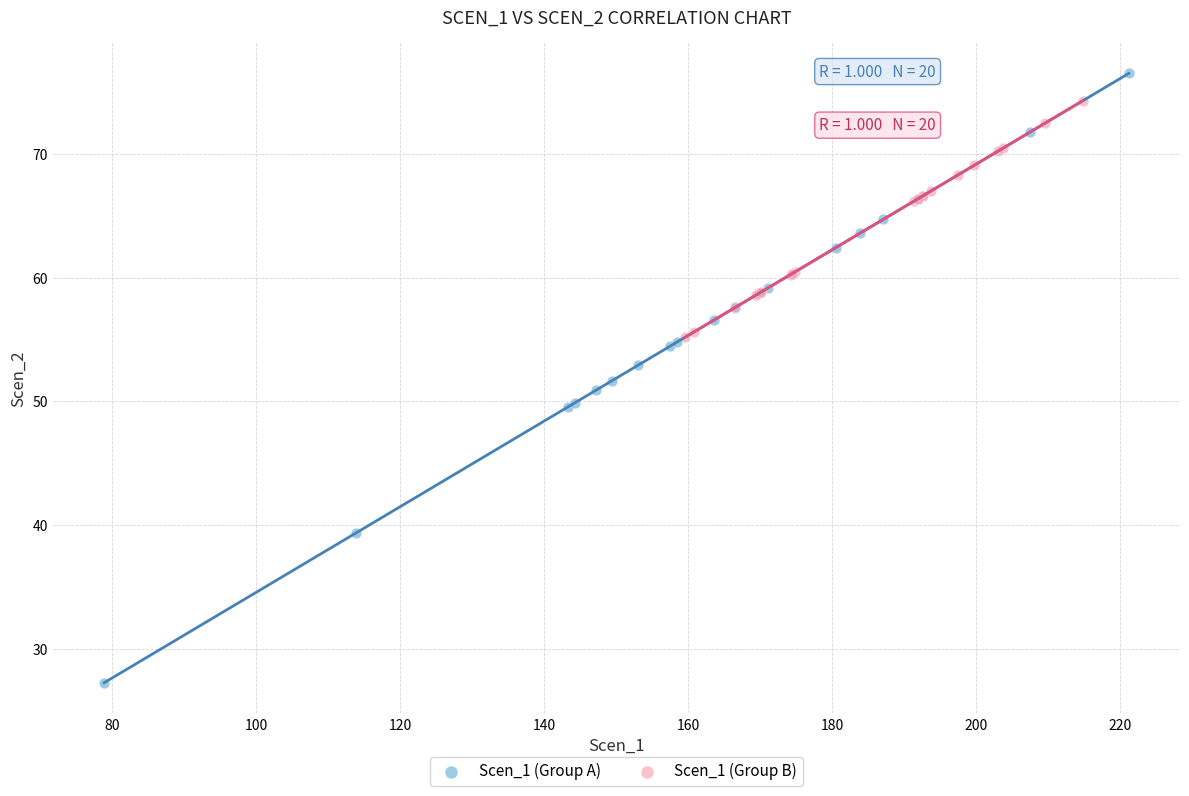

What are all the series names shown in the legend?

Scen_1 (Group A), Scen_1 (Group B)